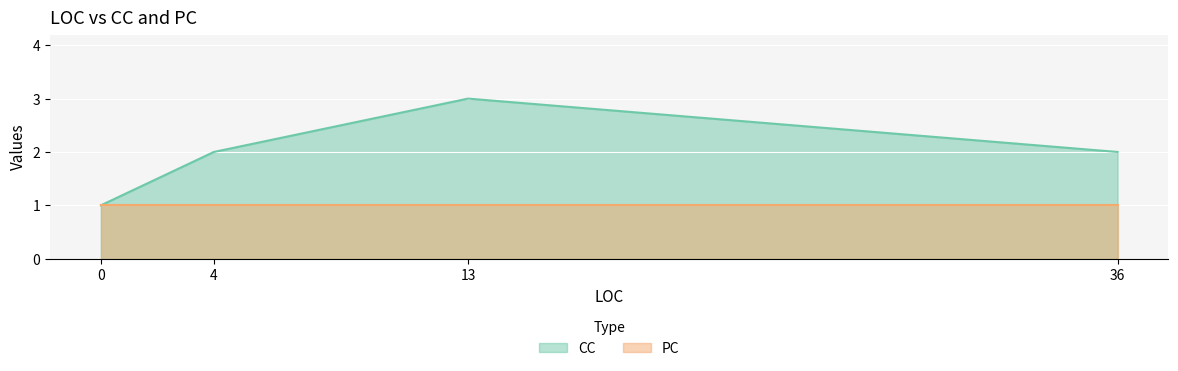

What value does the CC series have at 4?

2